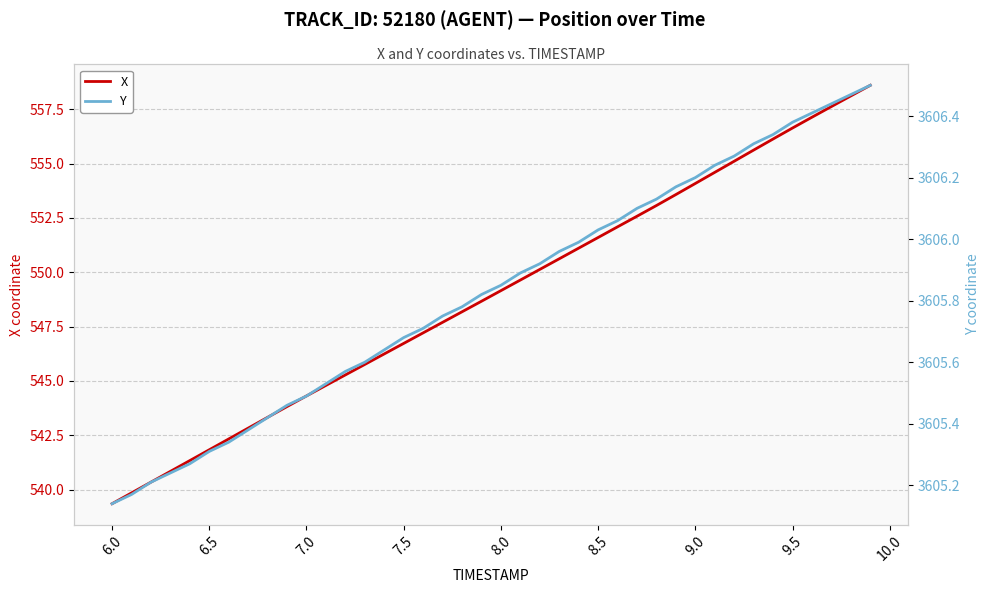

What is the lowest value of the X series?

539.3